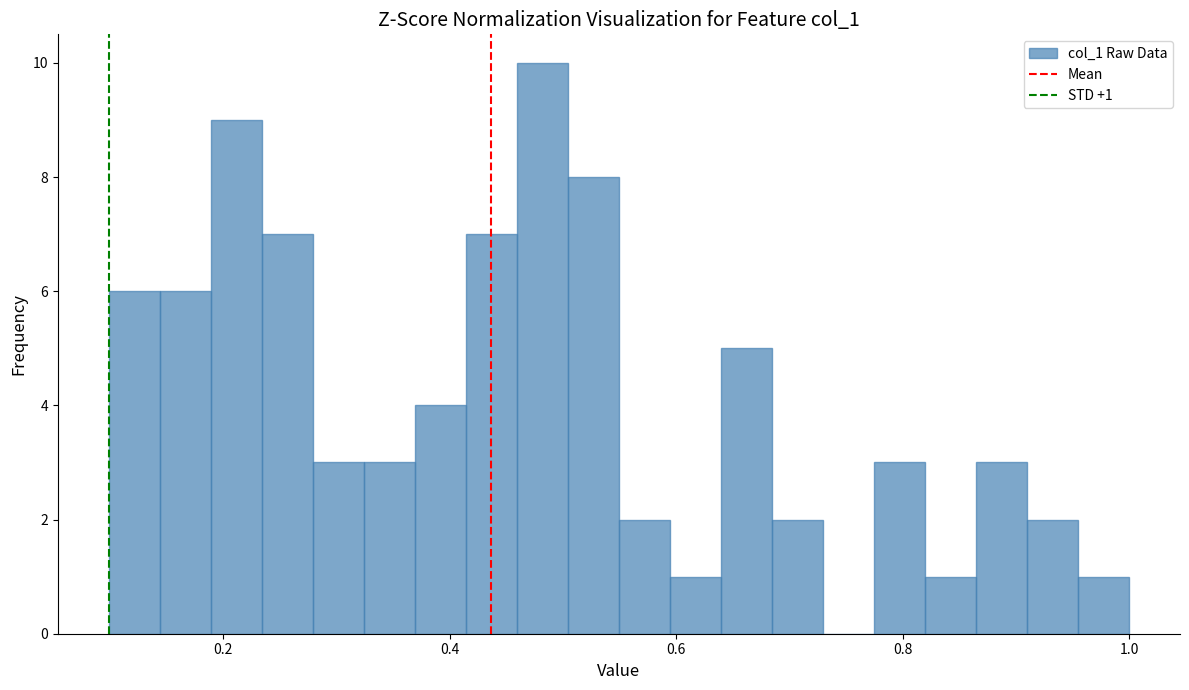

Read against the x-axis, roughly where is the centre of the tallest bar?

0.48